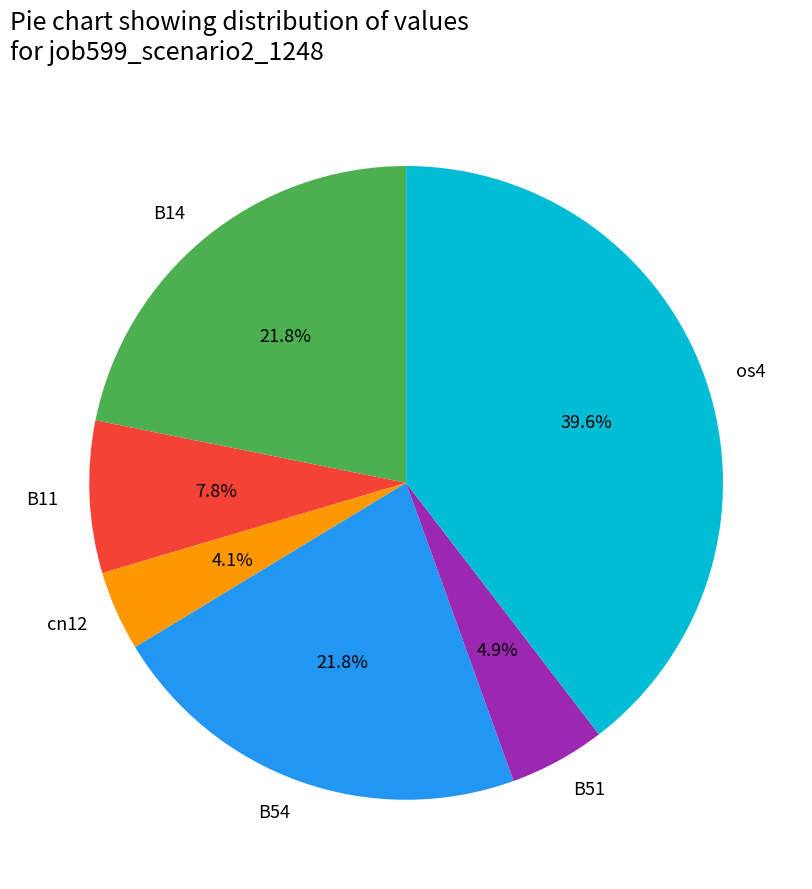

Do B51 and B54 together represent more than half of the pie?

No